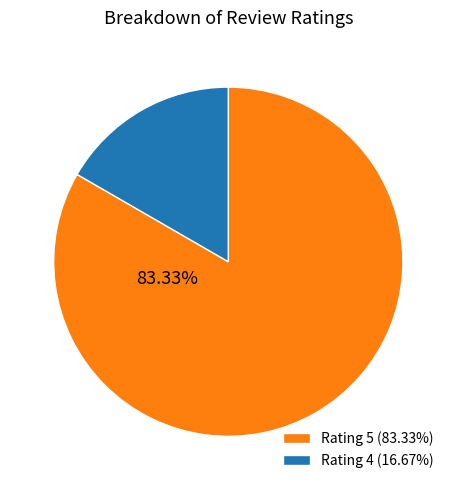

Combined, do Rating 5 (83.33%) and Rating 4 (16.67%) account for over 50%?

Yes